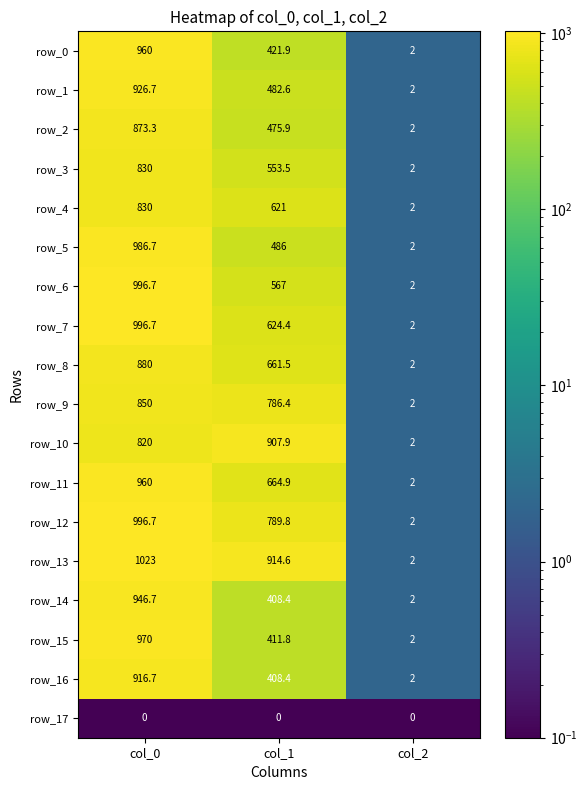

Rank the categories by row_10 value from highest to lowest.

col_1, col_0, col_2